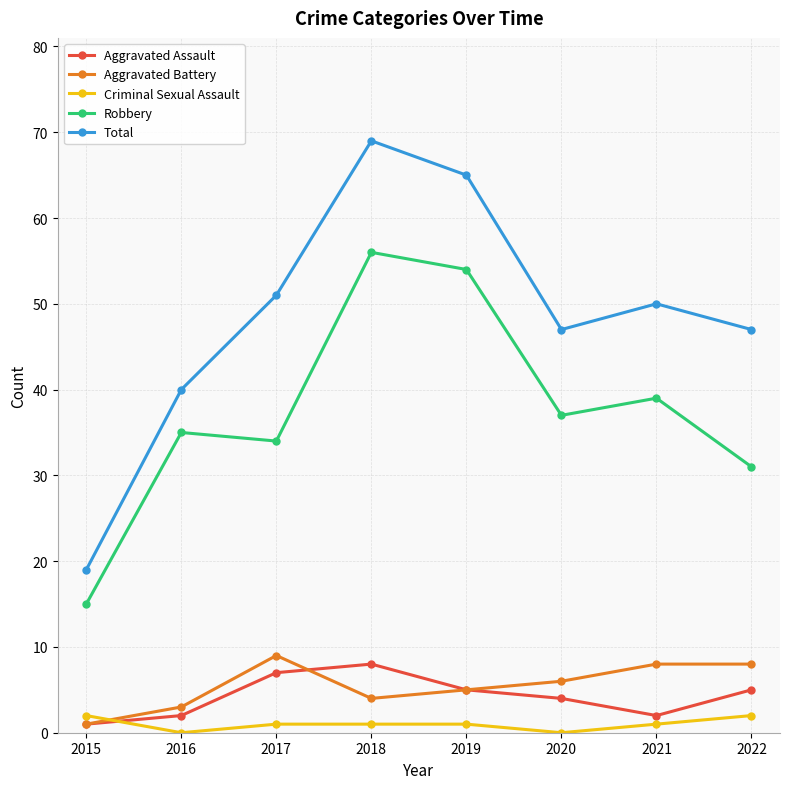

At which label does Robbery first exceed 37?

2018